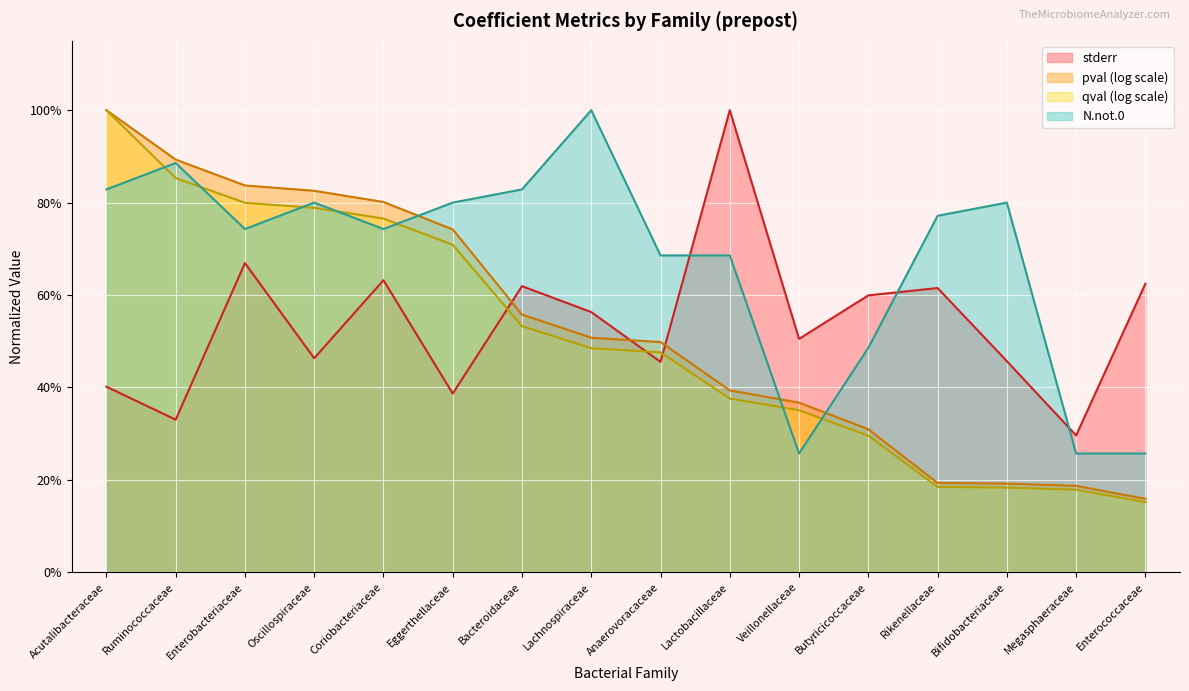

At which label does N.not.0 reach its minimum?

Veillonellaceae